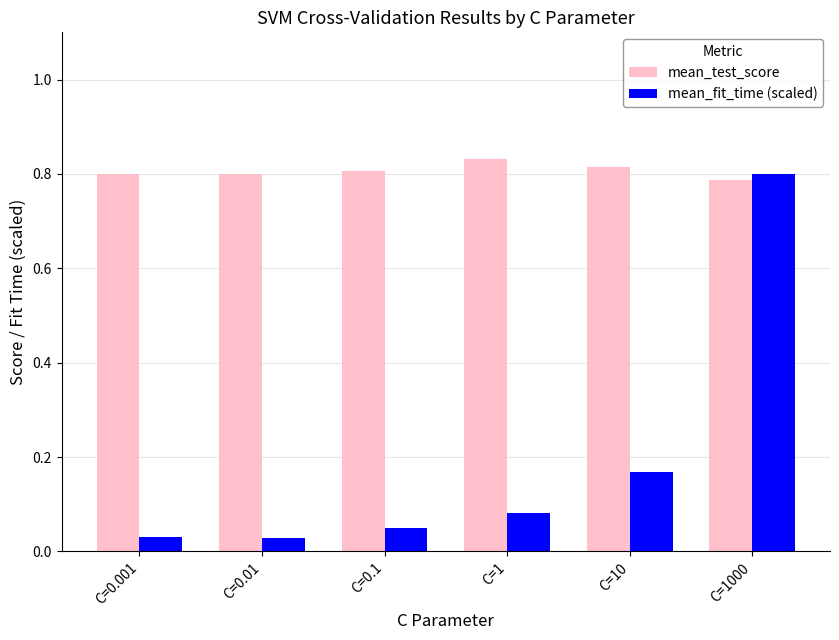

Does the chart contain stacked bars?

No